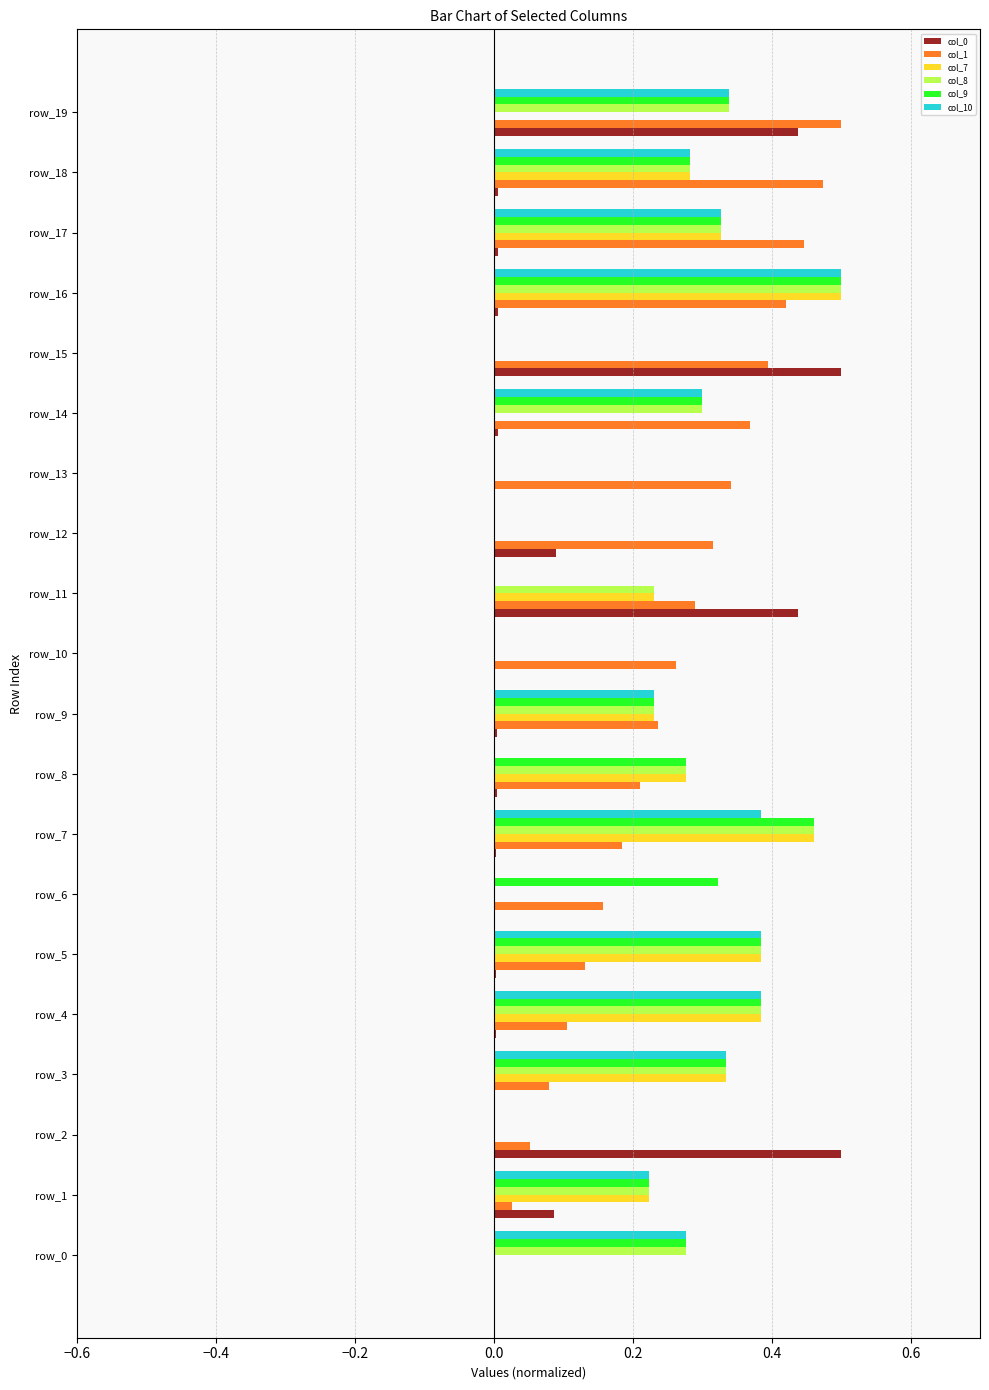

What is the sum of all col_9 values?

4.6